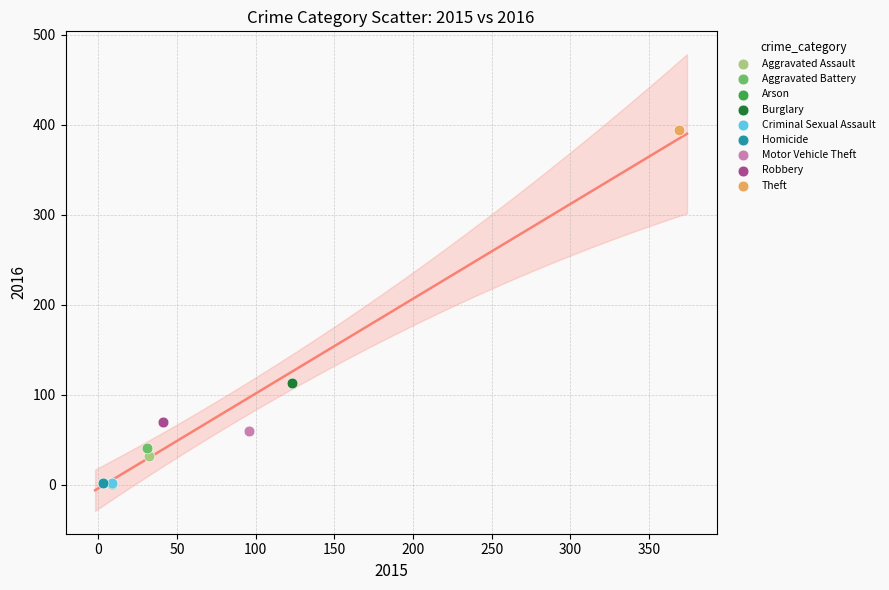

Which series contains the highest Y value?

Theft